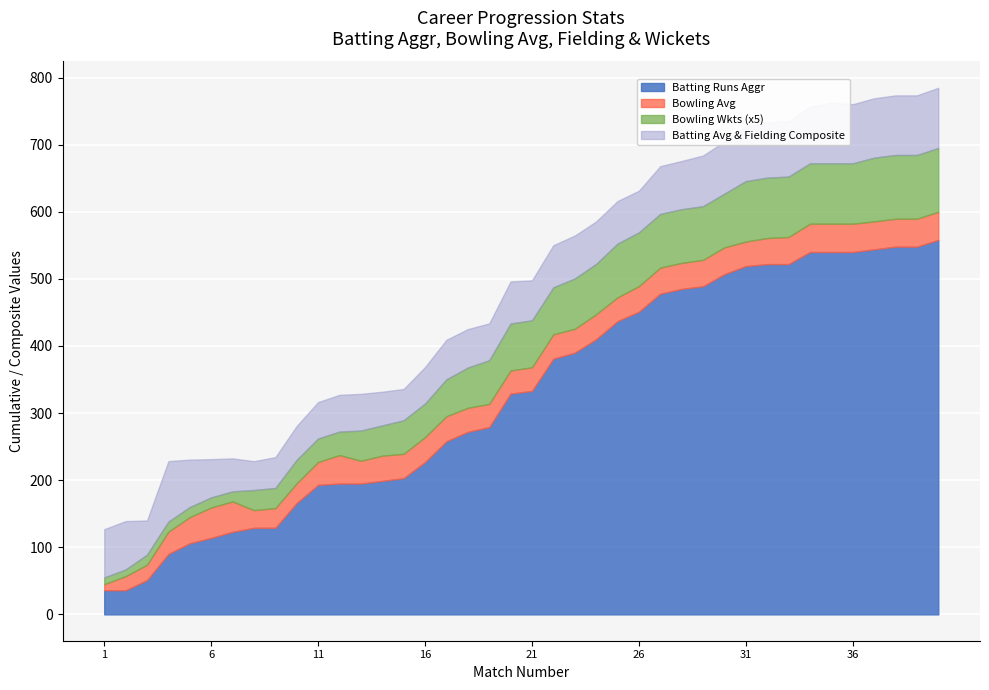

True or false: Bowling Avg and Match No cross at least once.

False